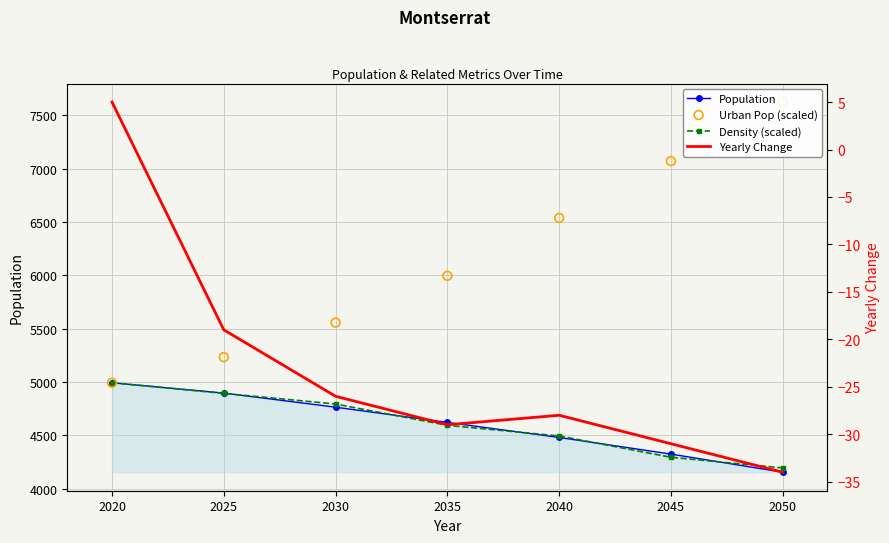

Which series reaches the minimum Y coordinate?

Yearly Change